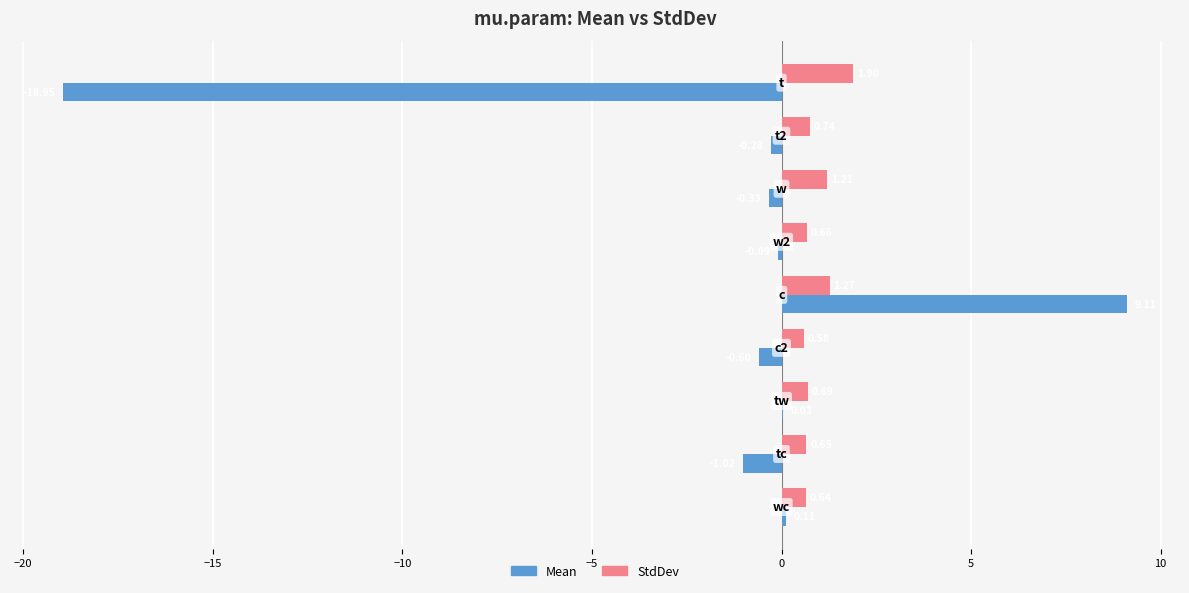

What are all the series names shown in the legend?

Mean, StdDev